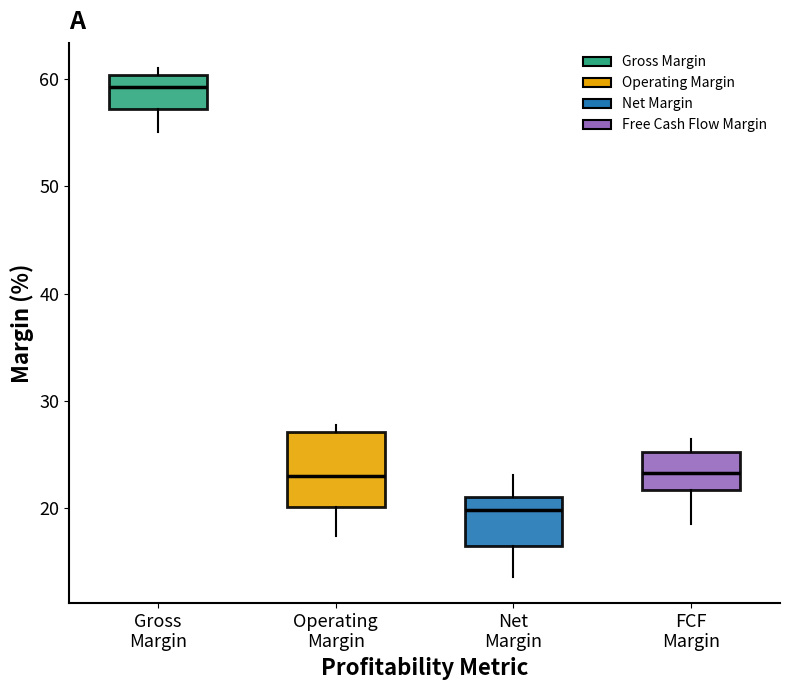

Reading left to right, transcribe this box plot: for each box, give where its median line is, the range the box spans, and where its two whiskers end, as read against the y-axis. The values are not printed on the chart, so give them approximately, as read against the axis.

Gross Margin: median 59, box 57 to 60, whiskers 55 to 61
Operating Margin: median 23, box 20 to 27, whiskers 17 to 28
Net Margin: median 20, box 17 to 21, whiskers 14 to 23
FCF Margin: median 23, box 22 to 25, whiskers 19 to 26